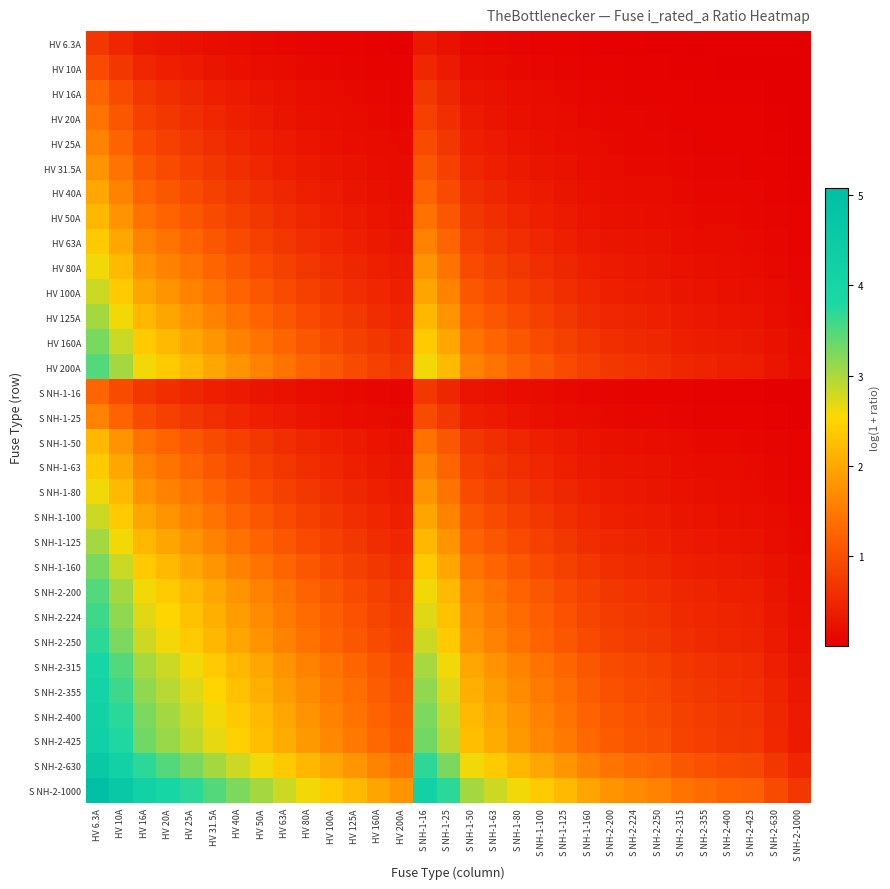

Rank the series at S NH-1-80 from highest to lowest value.

S NH-2-1000, S NH-2-630, S NH-2-425, S NH-2-400, S NH-2-355, S NH-2-315, S NH-2-250, S NH-2-224, HV 200A, S NH-2-200, HV 160A, S NH-1-160, HV 125A, S NH-1-125, HV 100A, S NH-1-100, HV 80A, S NH-1-80, HV 63A, S NH-1-63, HV 50A, S NH-1-50, HV 40A, HV 31.5A, HV 25A, S NH-1-25, HV 20A, HV 16A, S NH-1-16, HV 10A, HV 6.3A